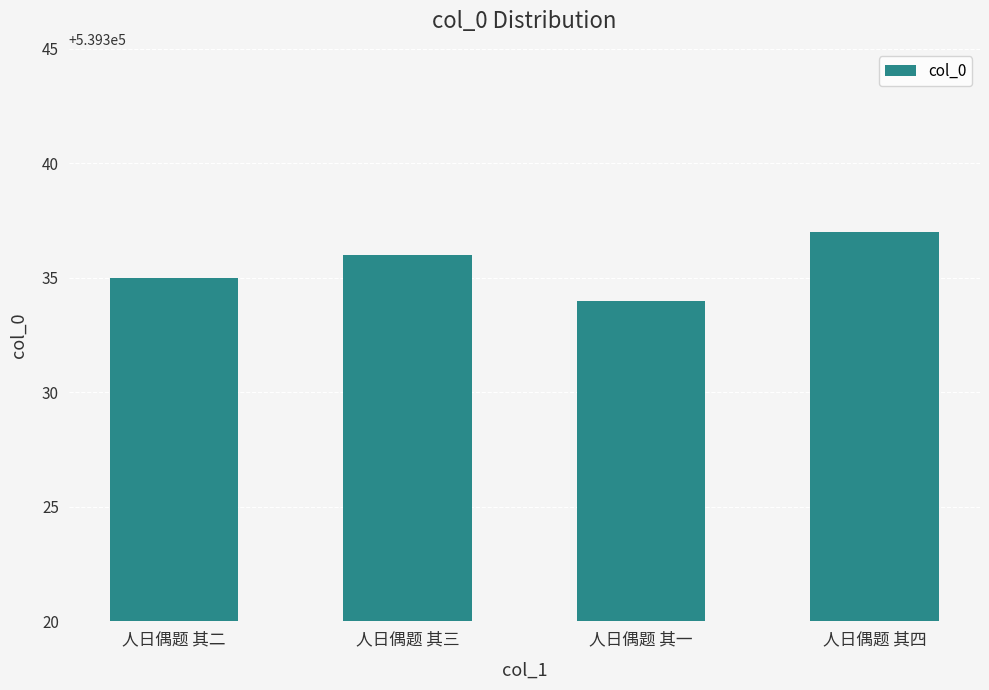

How many distinct data groups are displayed?

1